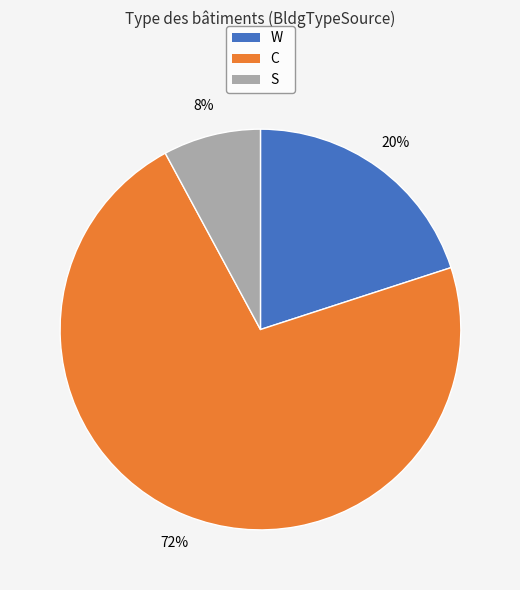

How many segments does this pie chart have?

3